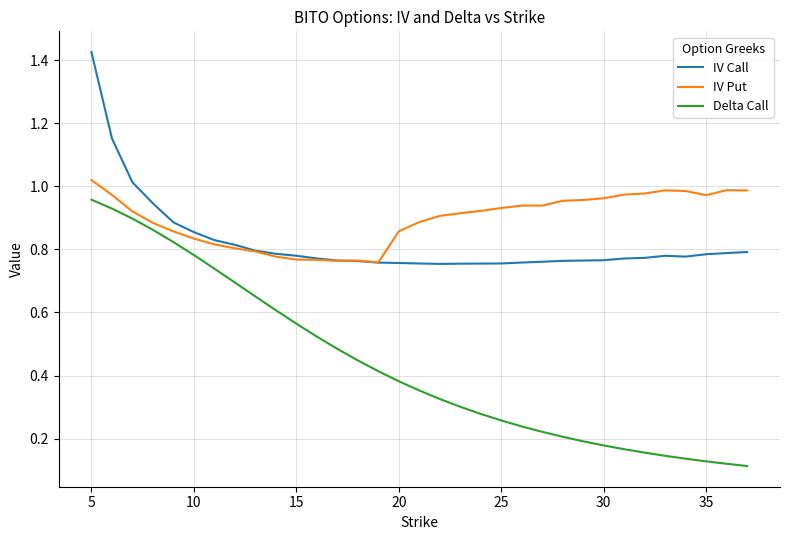

Is this an area chart (filled region under the line)?

No